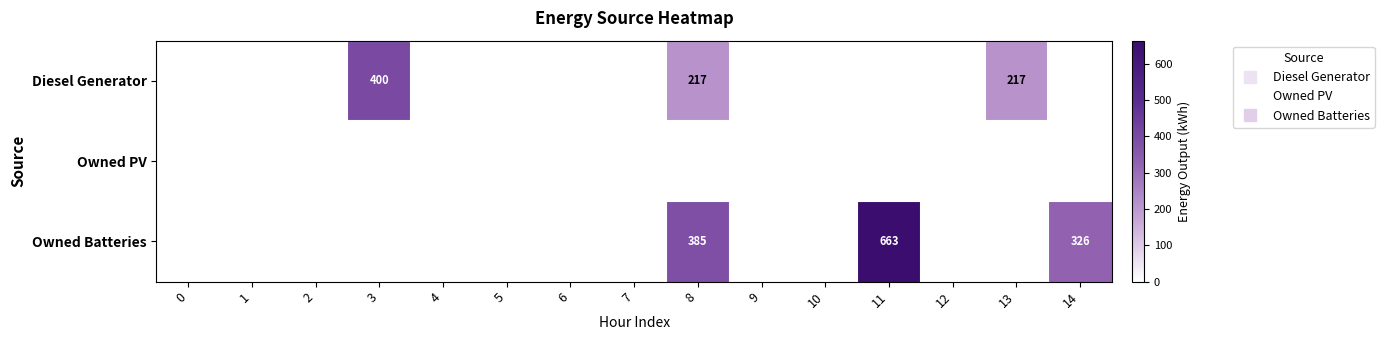

What is the difference between the maximum and second lowest values in the Owned Batteries series?

663